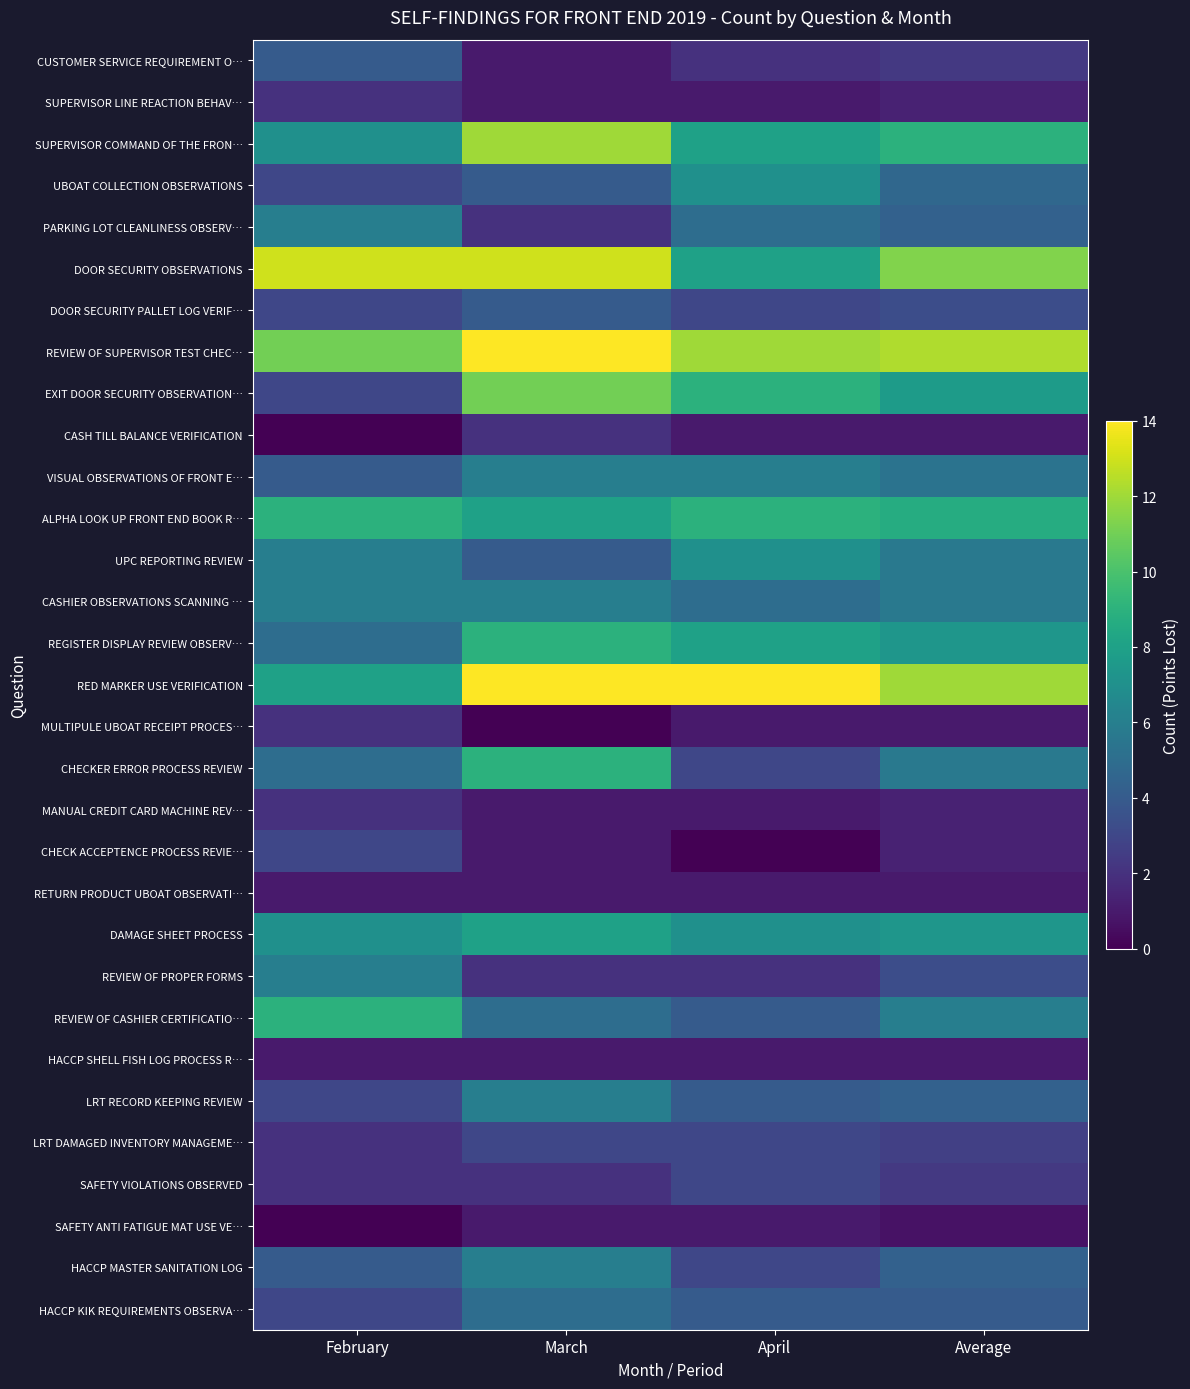

How many distinct data groups are displayed?

31